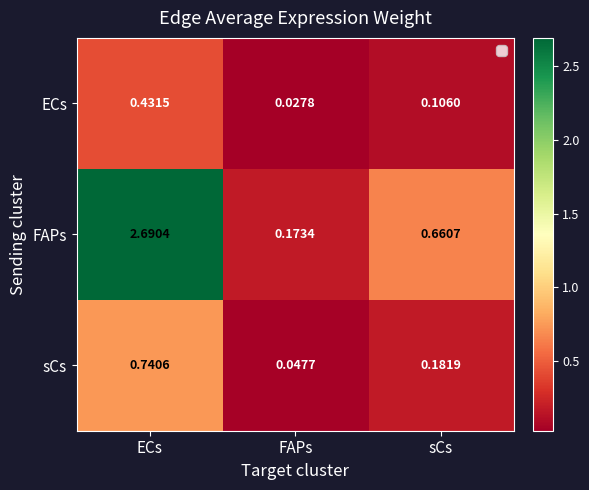

At ECs, list the series in order from largest to smallest.

FAPs, sCs, ECs